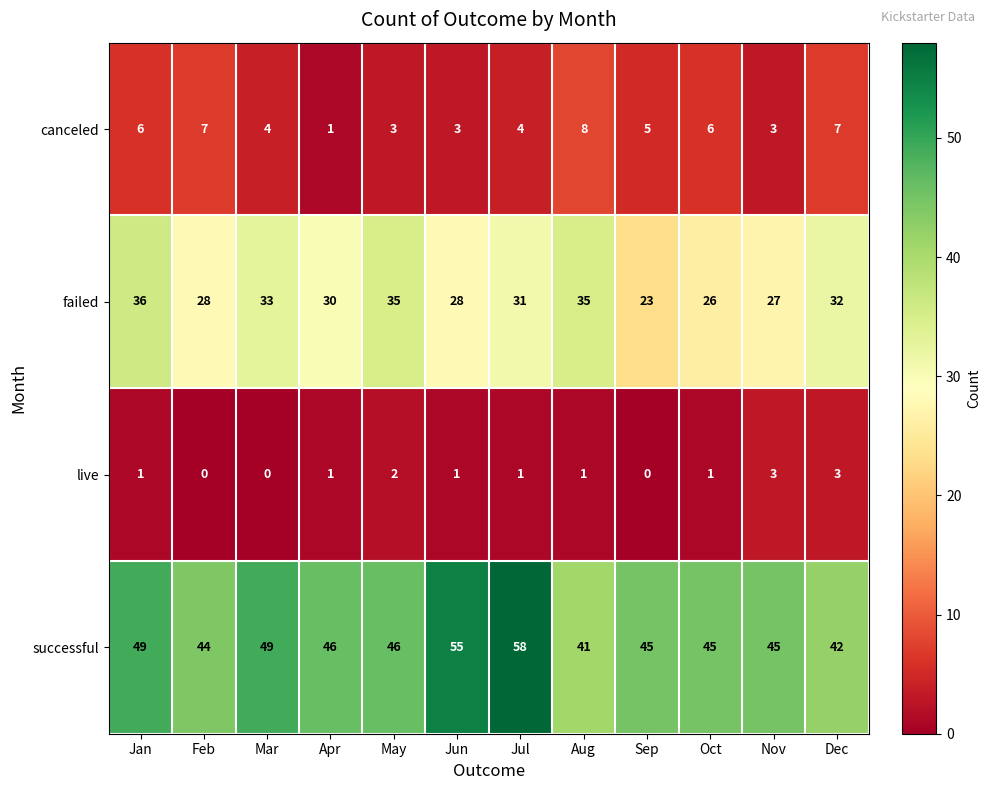

Read the successful value at Dec, to the nearest 5.

40